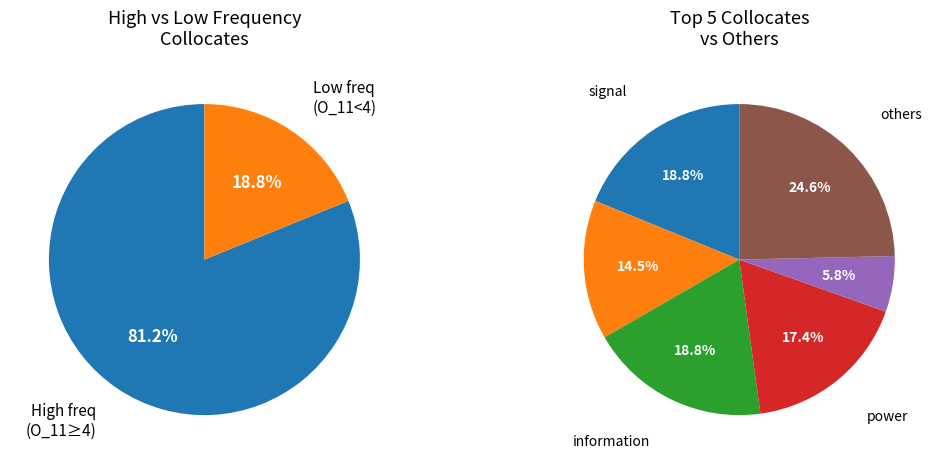

Which category has the smallest portion of the pie?

parasite